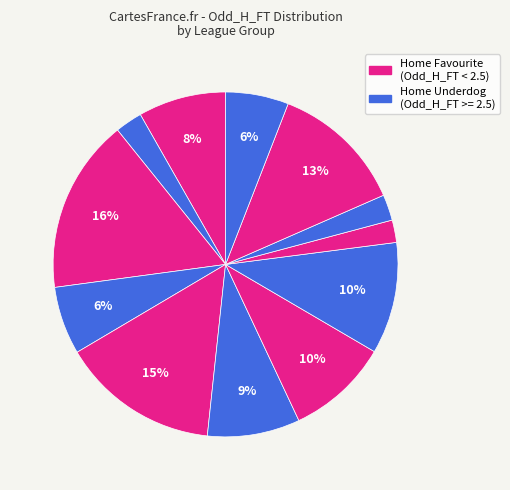

How many segments does this pie chart have?

12